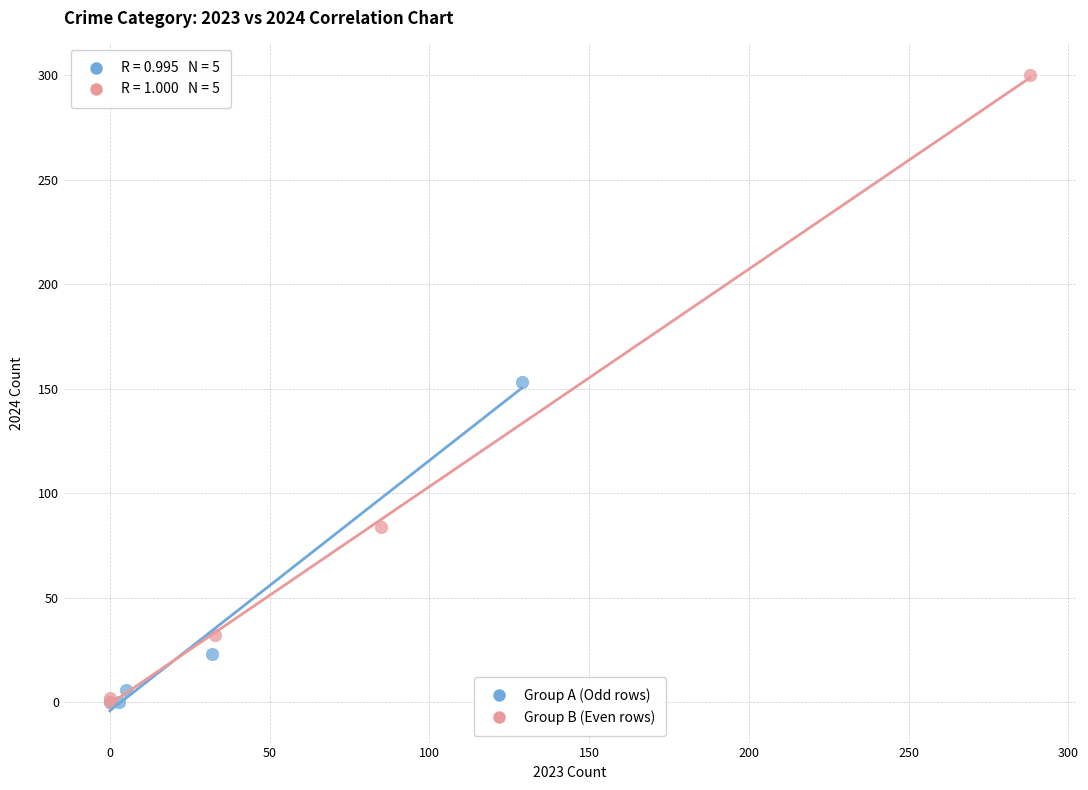

Which series reaches the maximum Y coordinate?

Group B (Even rows)